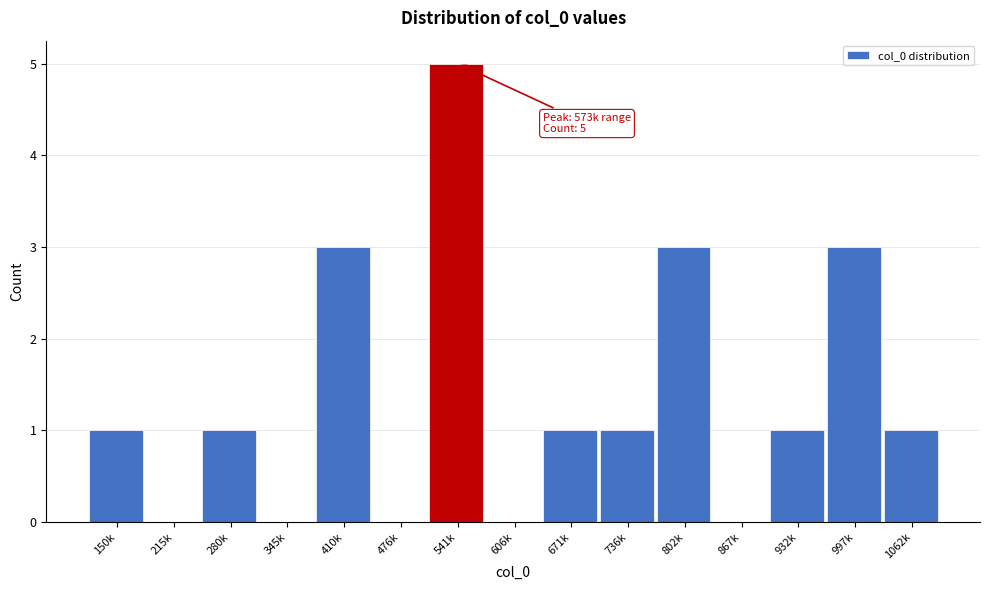

Reading left to right, transcribe all the data shown in this chart.

150k=1	215k=0	280k=1	345k=0	410k=3	476k=0	541k=5	606k=0	671k=1	736k=1	802k=3	867k=0	932k=1	997k=3	1062k=1